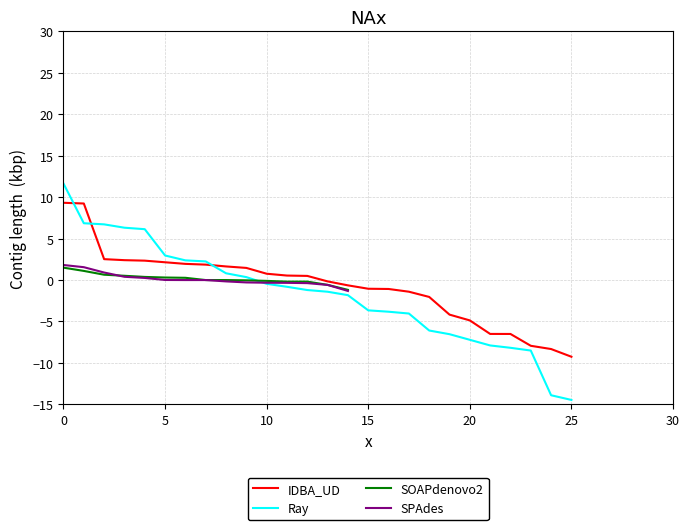

The value of Ray at 20 is -7.2. True or false?

True